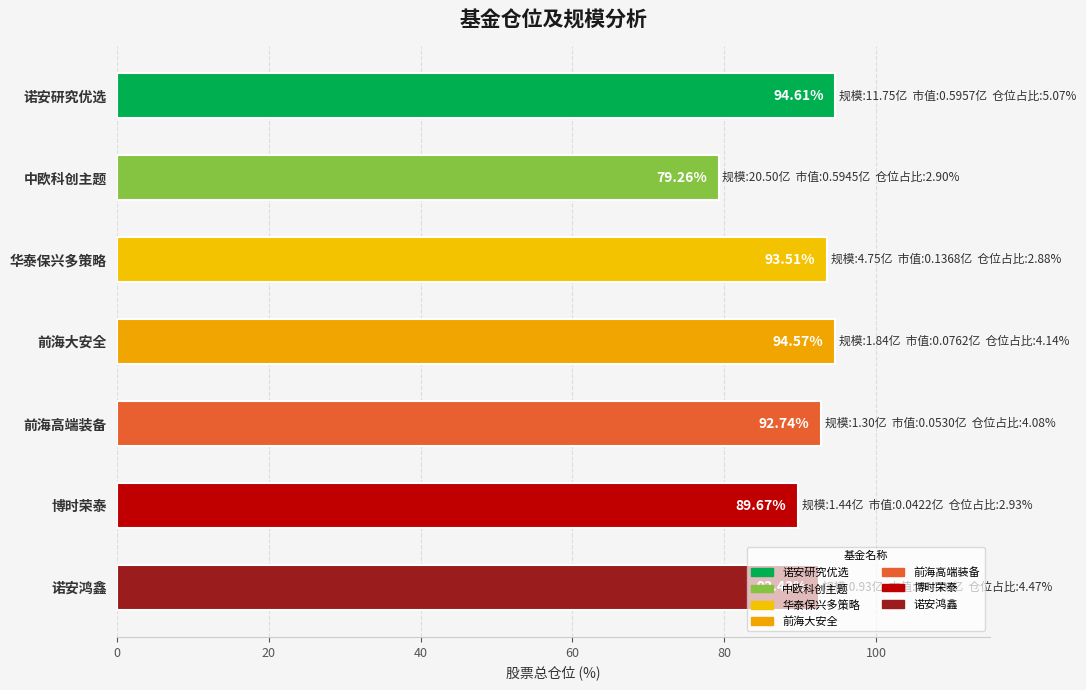

Where is the data nearest to the value 86?

博时荣泰